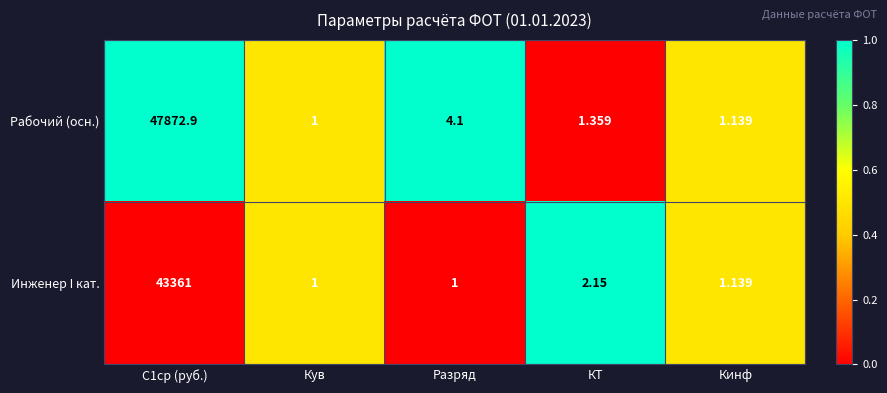

Rank the series by their maximum value, from lowest to highest.

Инженер I кат., Рабочий (осн.)